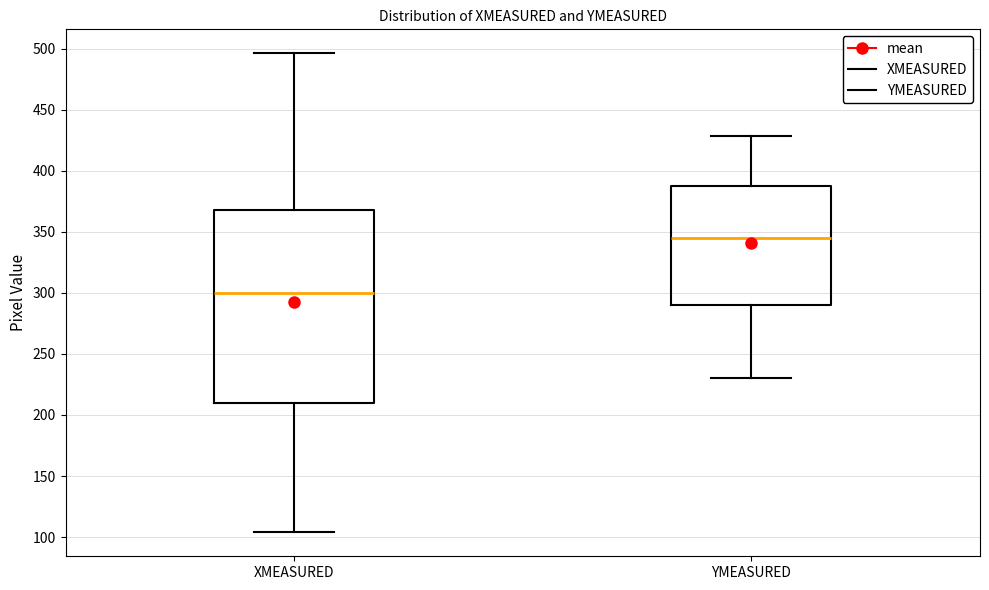

Reading left to right, transcribe this box plot: for each box, give where its median line is, the range the box spans, and where its two whiskers end, as read against the y-axis. The values are not printed on the chart, so give them approximately, as read against the axis.

XMEASURED: median 300, box 210 to 370, whiskers 105 to 495
YMEASURED: median 345, box 290 to 385, whiskers 230 to 430